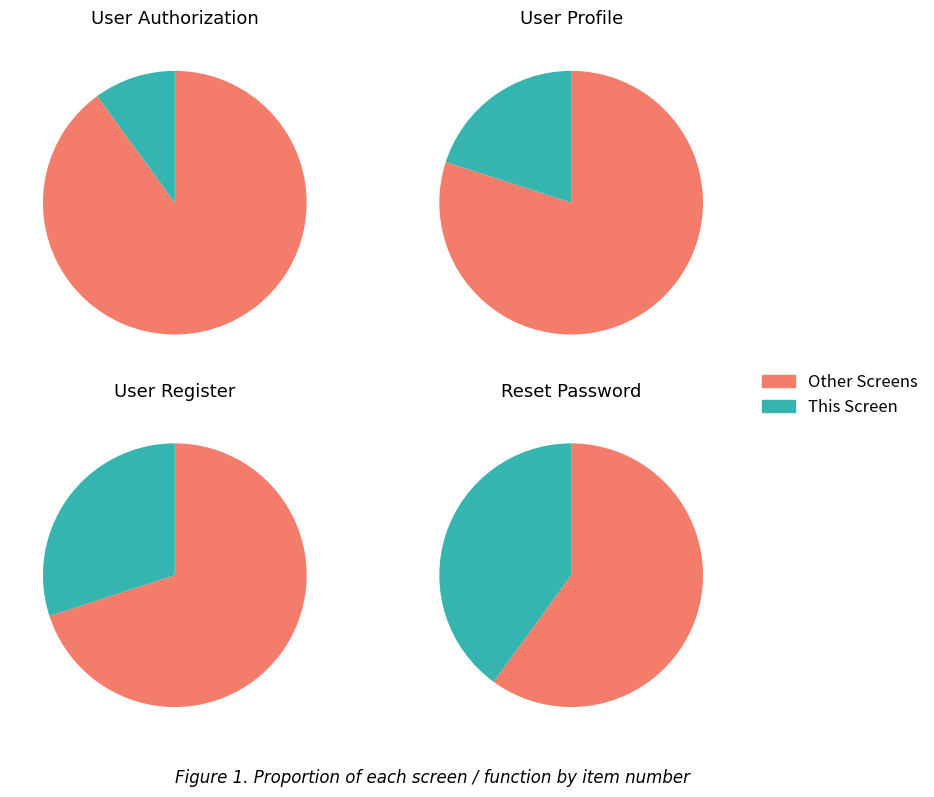

What is the smallest slice in the pie chart?

User Authorization